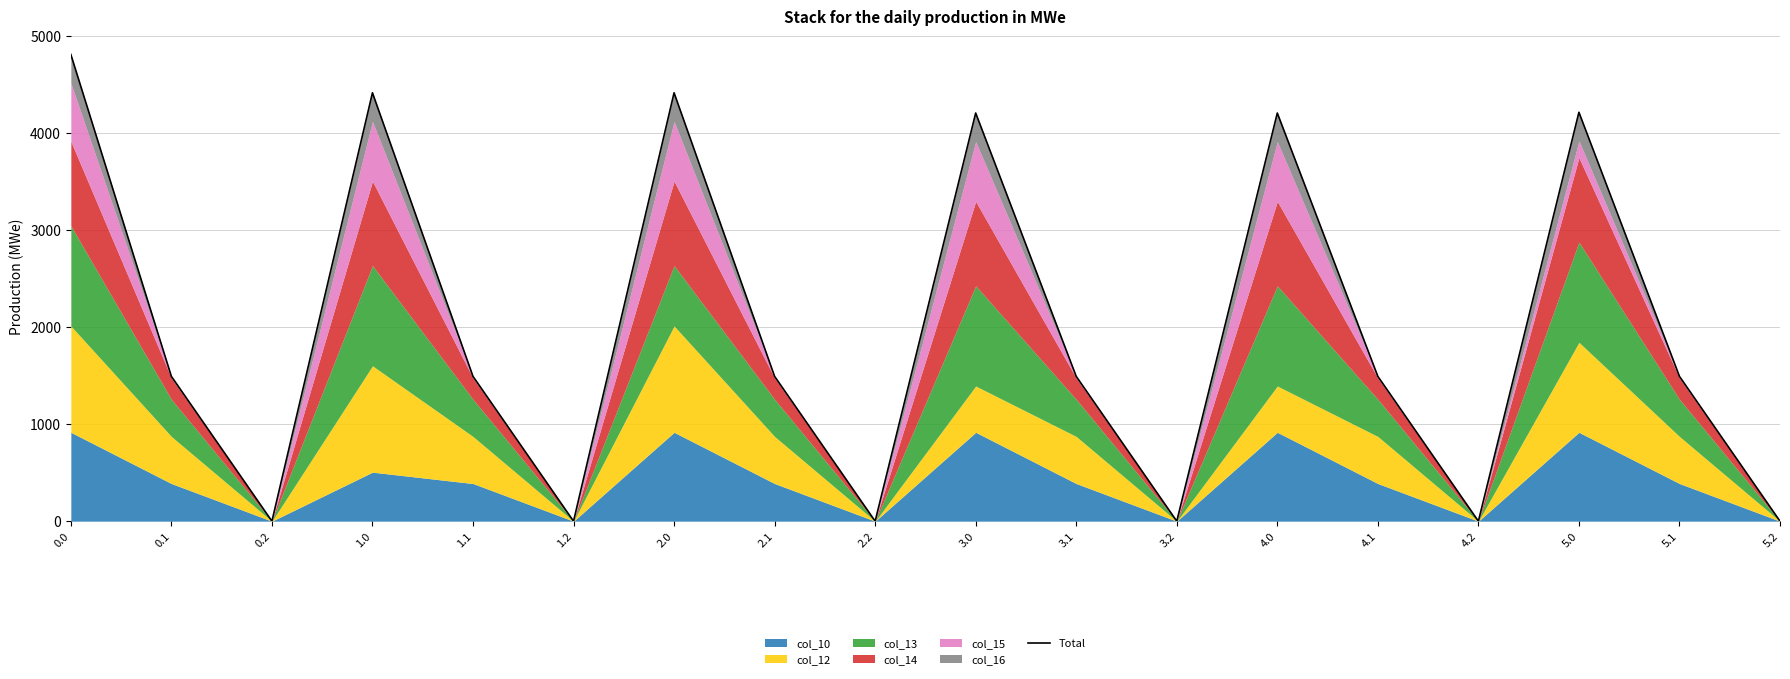

What position from the right is 4.2?

4